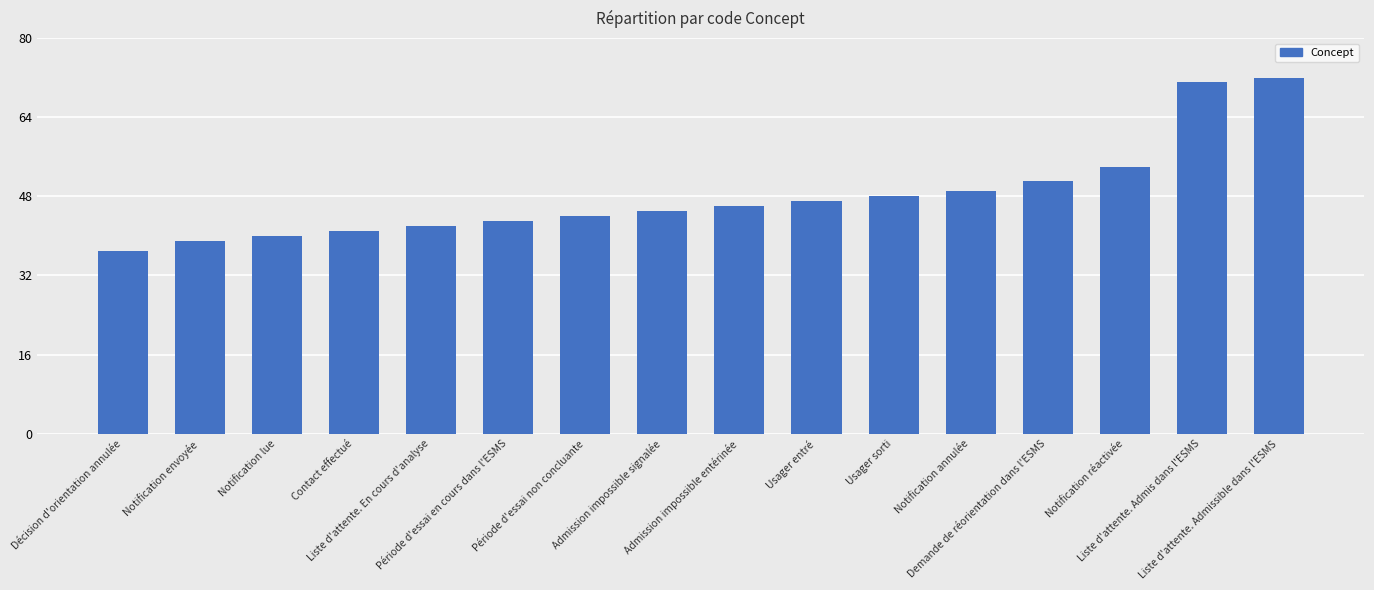

Reading left to right, transcribe all the data shown in this chart.

37	39	40	41	42	43	44	45	46	47	48	49	51	54	71	72